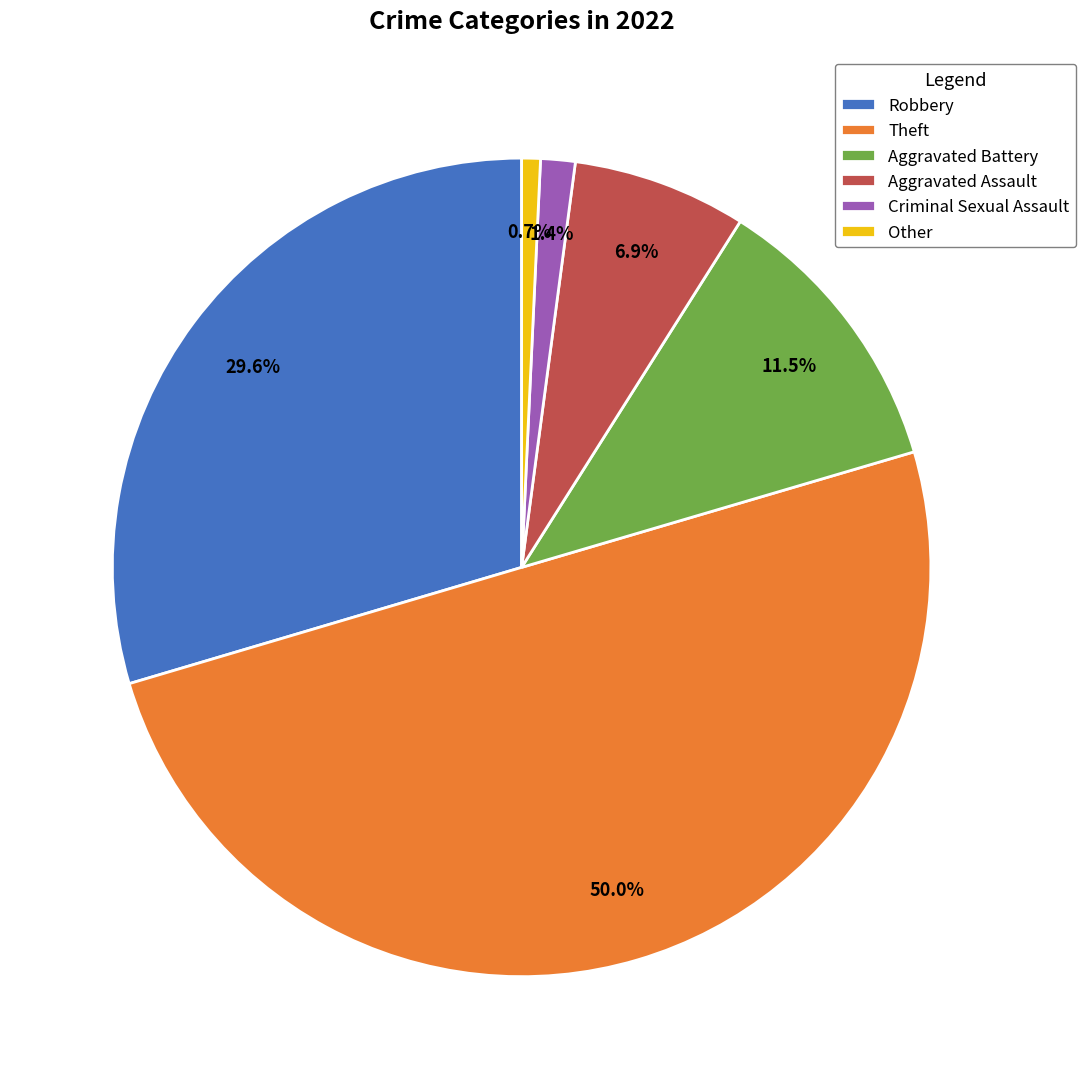

Approximately how many times larger is the value at Other compared to Aggravated Assault?

0.1